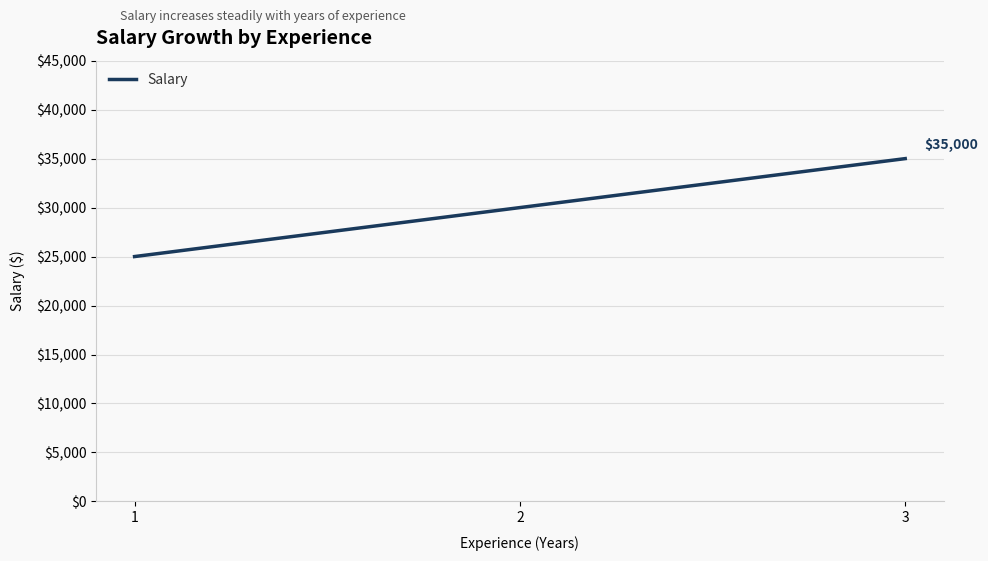

True or false: the data shows 16945 at 1.

False